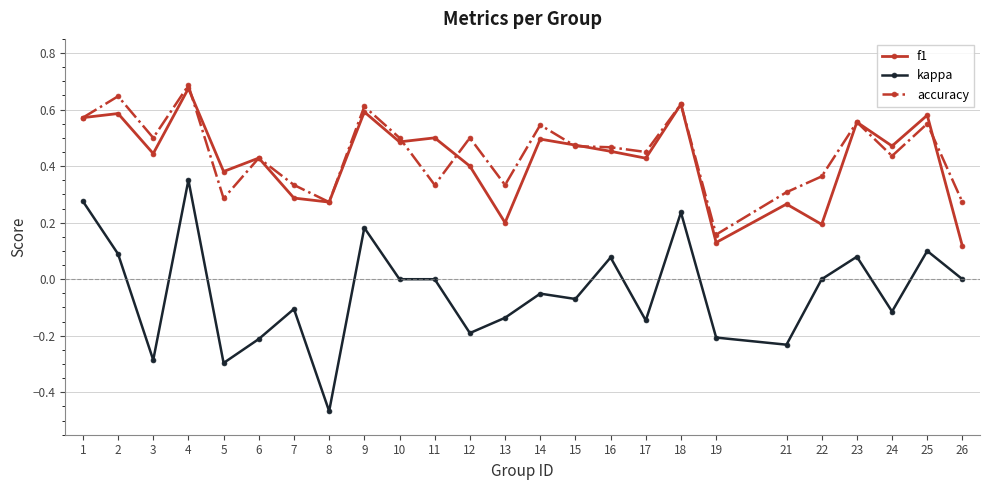

At which label is f1 closest to 0?

26